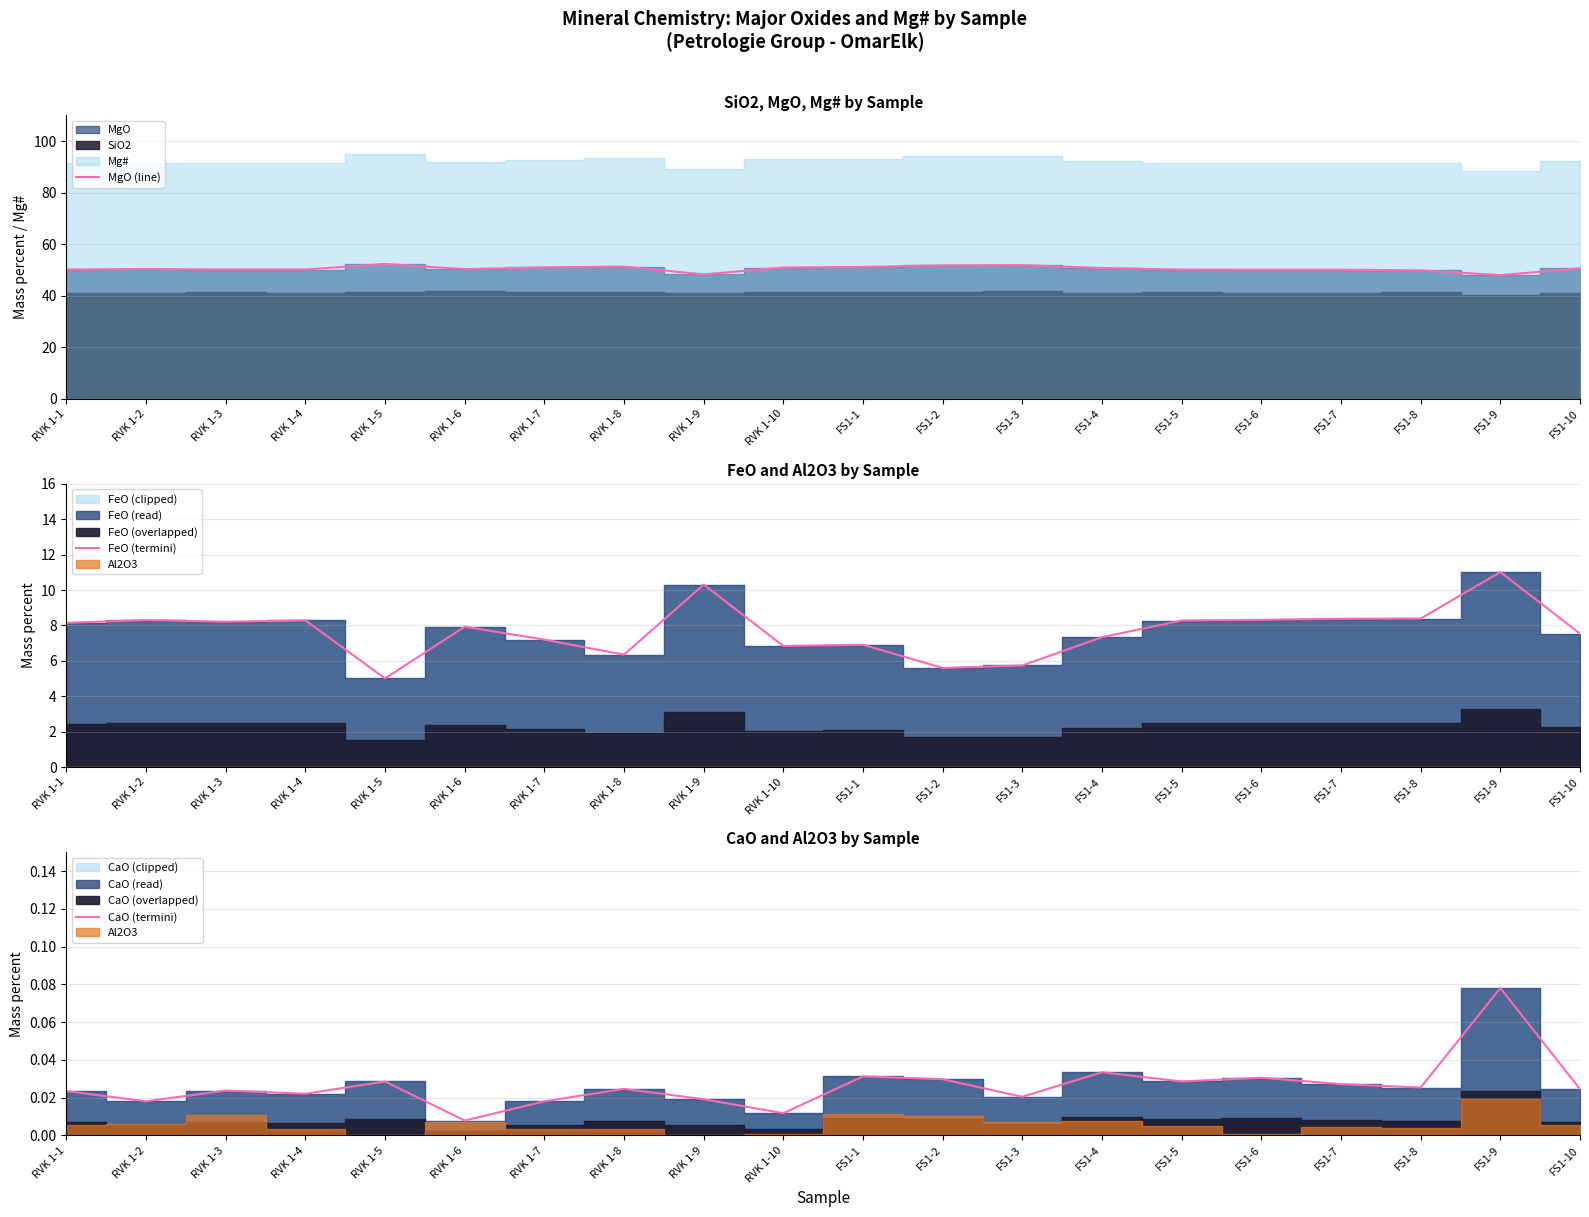

In MgO (line), how many points are lower than both neighbors (excluding endpoints)?

4